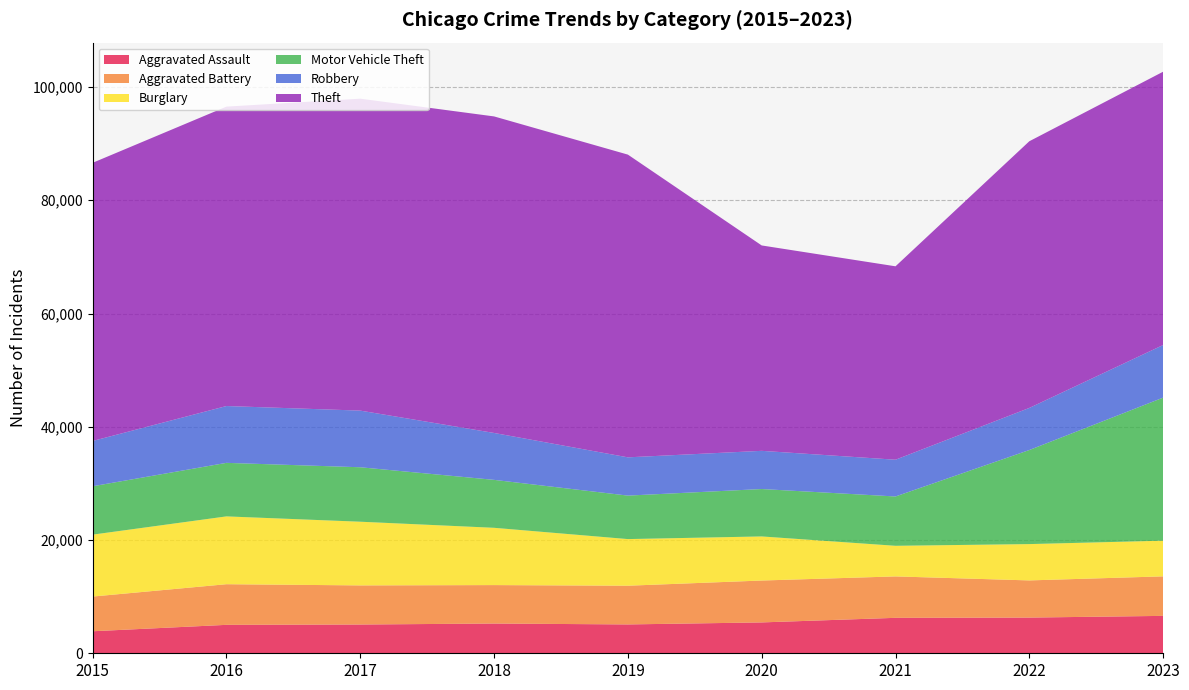

Reading left to right, list all the values displayed in this chart.

Aggravated Assault: 3888	5021	5079	5252	5094	5450	6259	6304	6605
Aggravated Battery: 6129	7176	6907	6790	6837	7397	7315	6563	6978
Burglary: 10935	11977	11247	10116	8235	7787	5406	6415	6301
Motor Vehicle Theft: 8542	9453	9616	8465	7678	8371	8710	16611	25261
Robbery: 7999	10035	10004	8283	6757	6744	6491	7433	9291
Theft: 49121	52873	55085	55898	53458	36269	34155	47092	48262